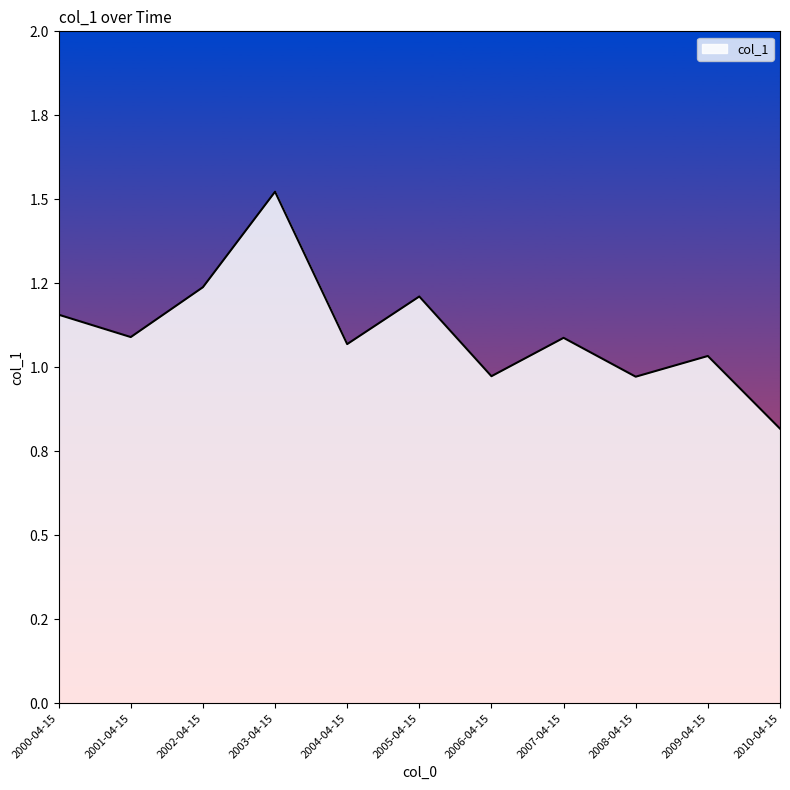

True or false: the data shows 0.4 at 2005-04-15.

False